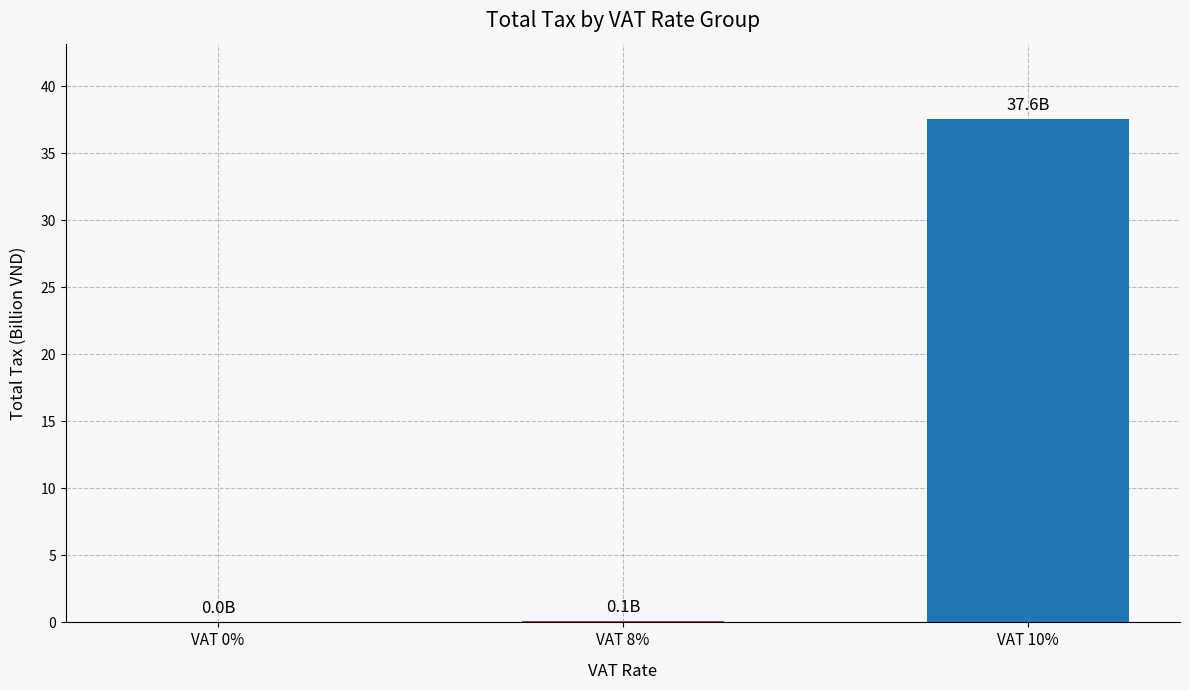

Which label corresponds to the largest value in the chart?

VAT 10%